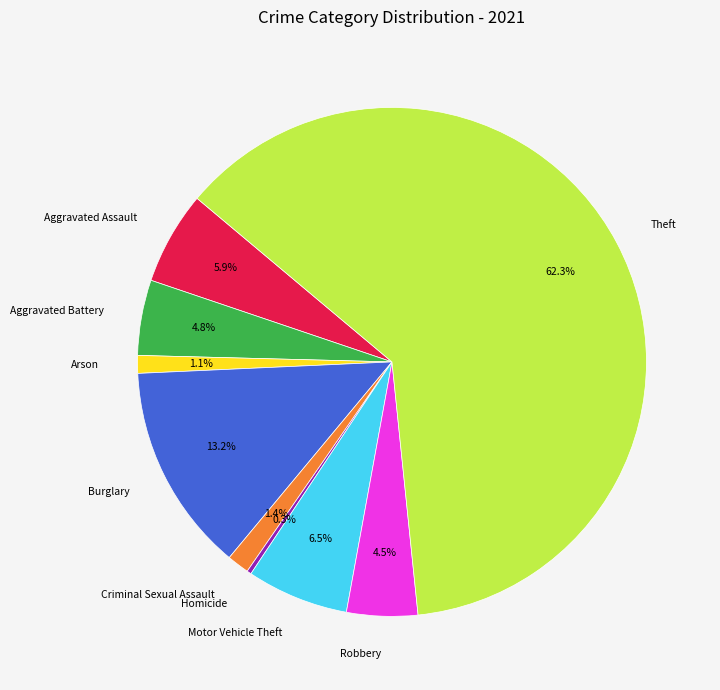

How many segments does this pie chart have?

9